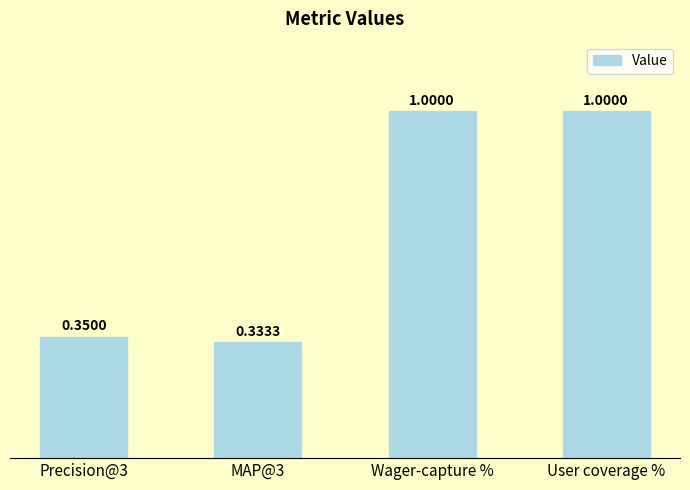

What is the greatest value displayed?

1.0